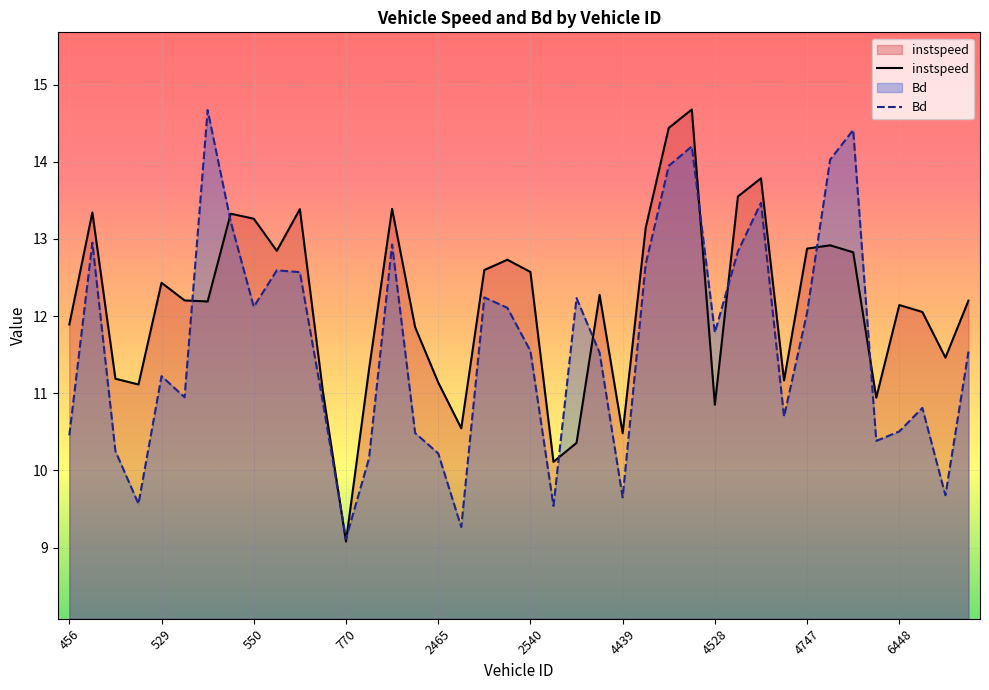

Which series has the largest total across all categories?

instspeed